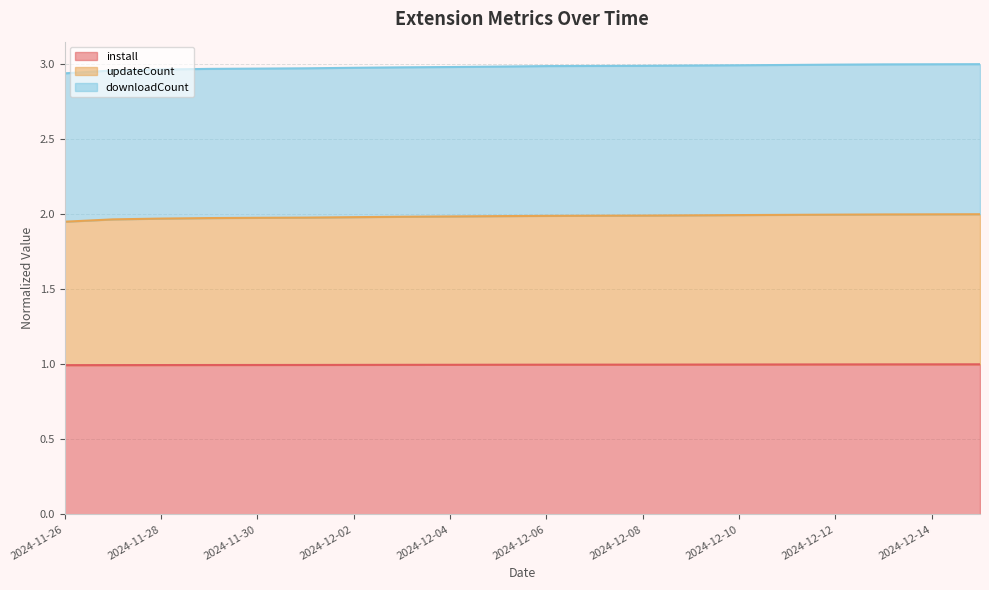

Read the updateCount value at 2024-12-12.

2.0